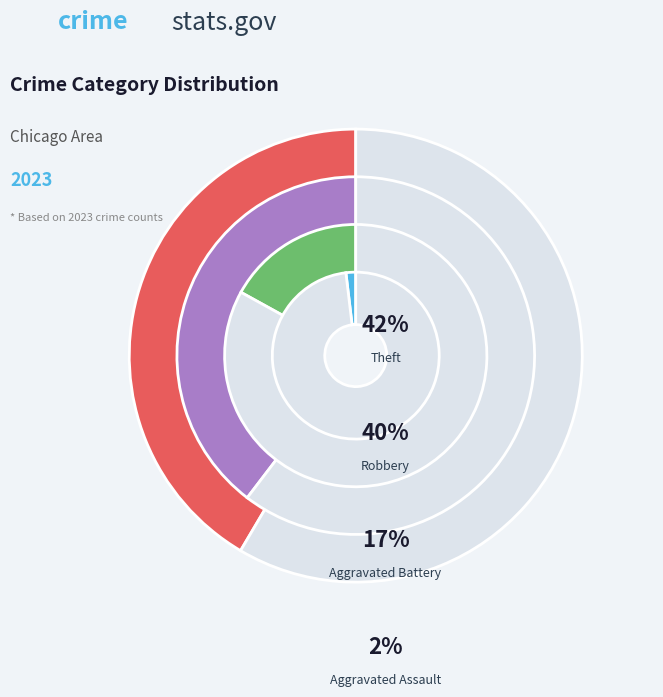

Is there any slice that represents more than half of the pie?

No